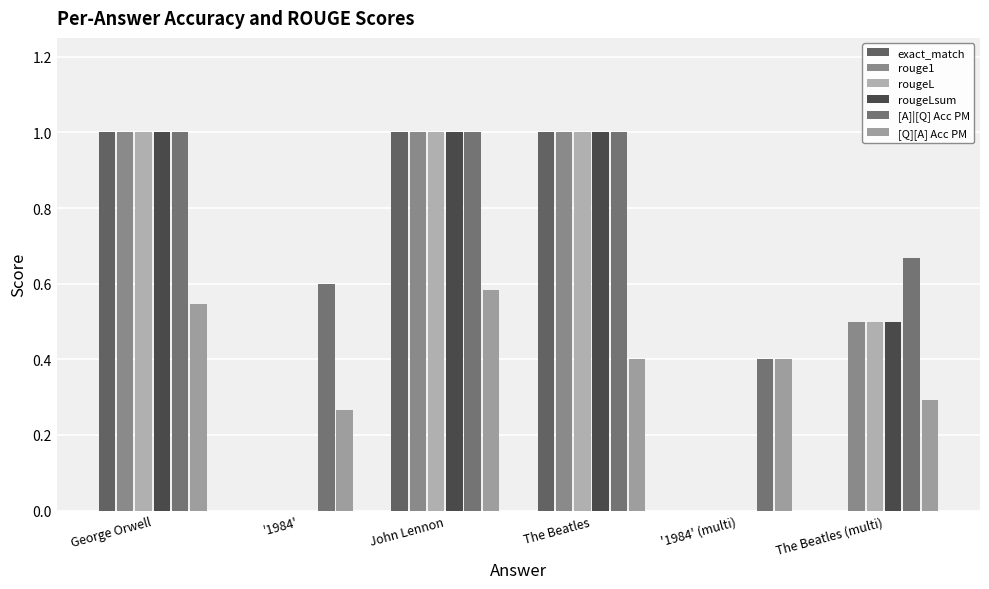

Reading left to right, list all the values displayed in this chart.

exact_match: 1.0	0.0	1.0	1.0	0.0	0.0
rouge1: 1.0	0.0	1.0	1.0	0.0	0.5
rougeL: 1.0	0.0	1.0	1.0	0.0	0.5
rougeLsum: 1.0	0.0	1.0	1.0	0.0	0.5
[A]|[Q] Acc PM: 1.0	0.6	1.0	1.0	0.4	0.7
[Q][A] Acc PM: 0.5	0.3	0.6	0.4	0.4	0.3